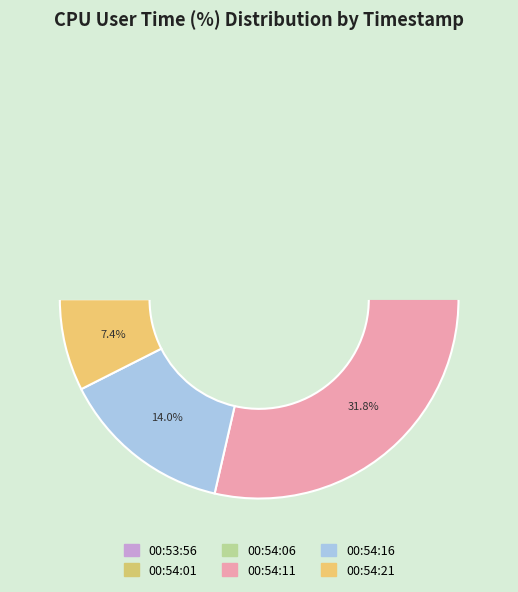

Rank the categories by value from highest to lowest.

00:54:11, 00:54:06, 00:54:01, 00:54:16, 00:54:21, 00:53:56